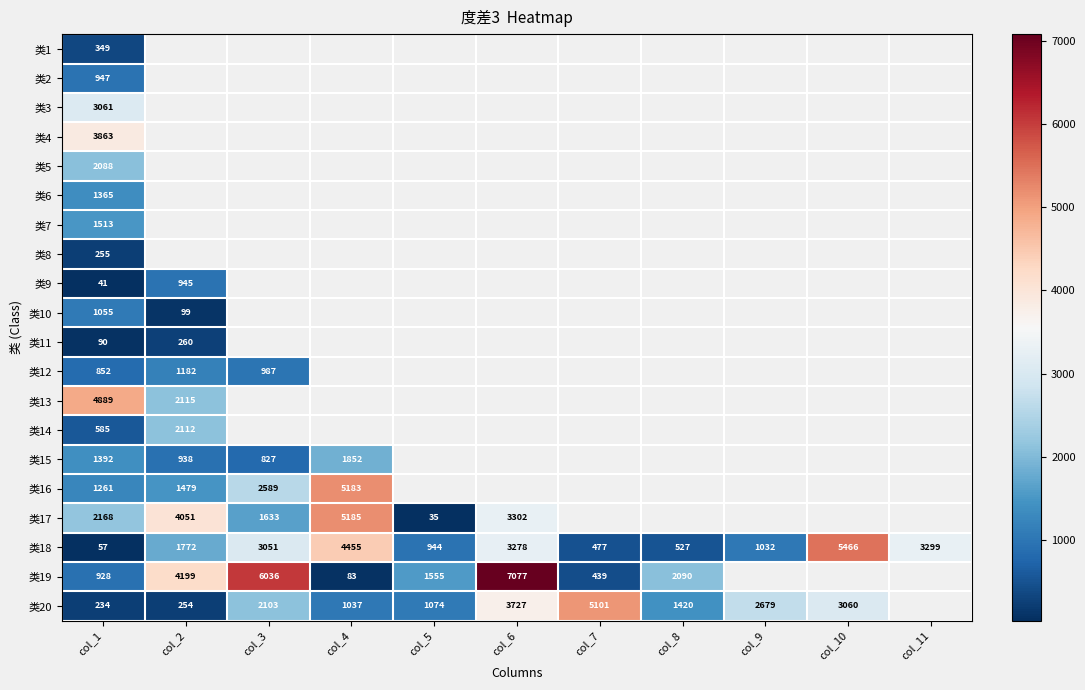

Which category has the highest value in the 类18 series?

col_10